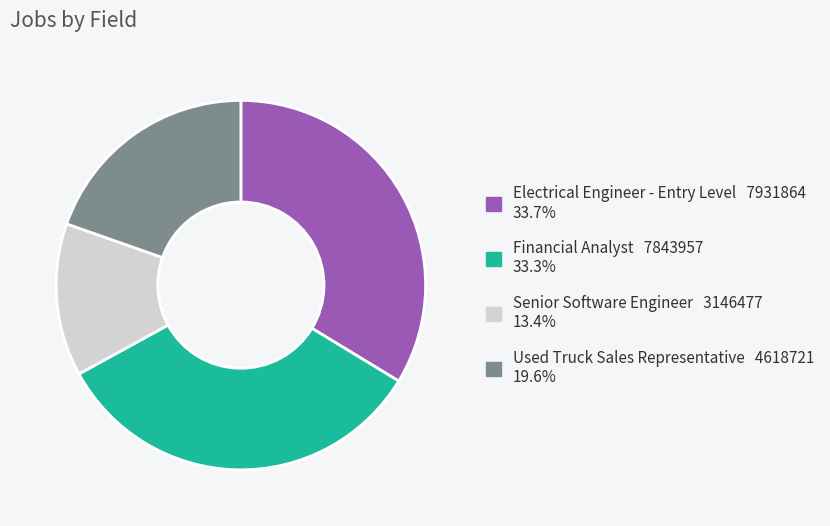

Between Used Truck Sales Representative and Financial Analyst, which is larger?

Financial Analyst